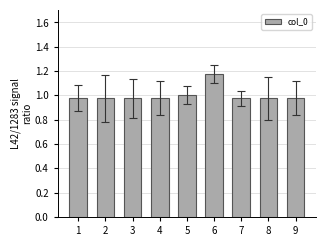

The chart shows a value of 1.0 at 7. True or false?

True